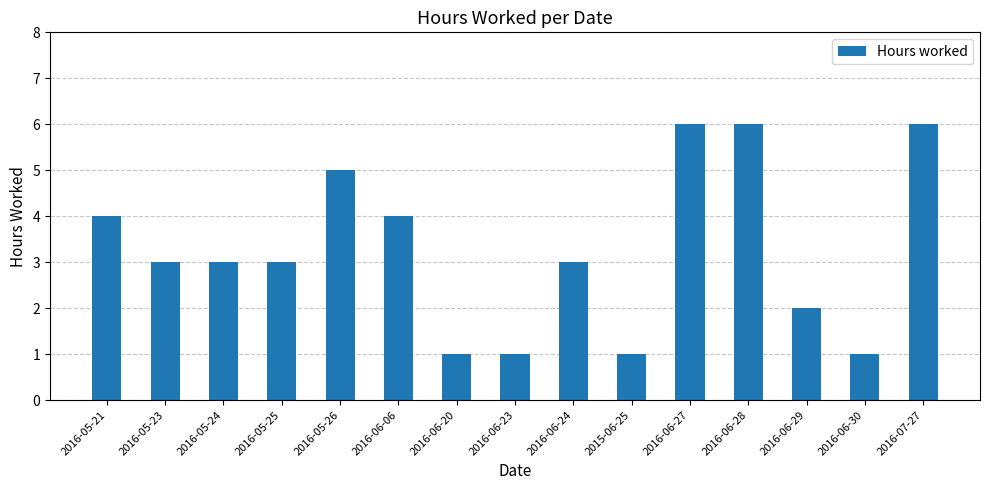

What is the change in value from 2016-06-23 to 2016-06-24?

+2